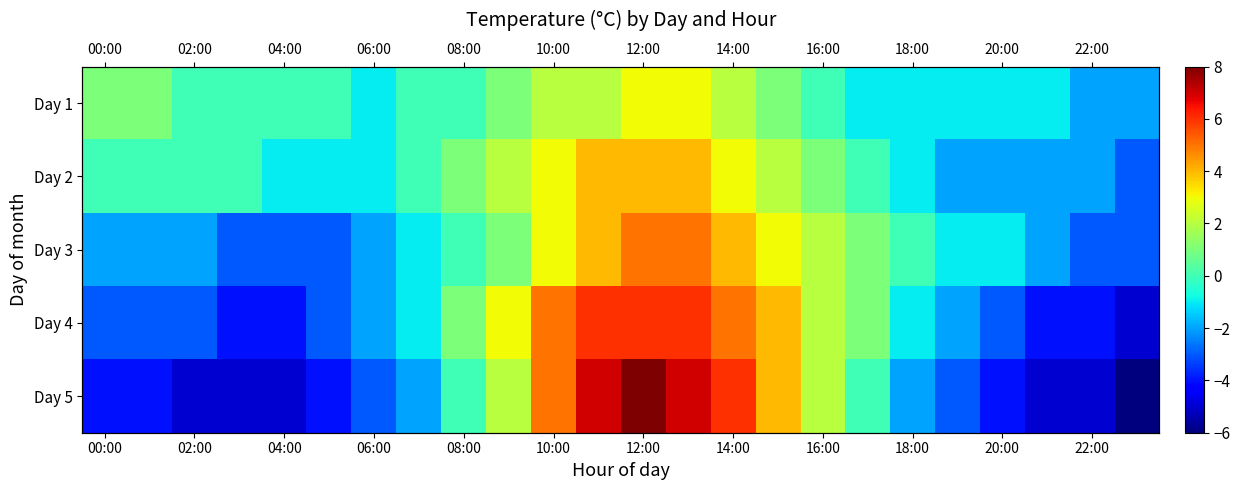

What is the maximum value shown in the chart?

8